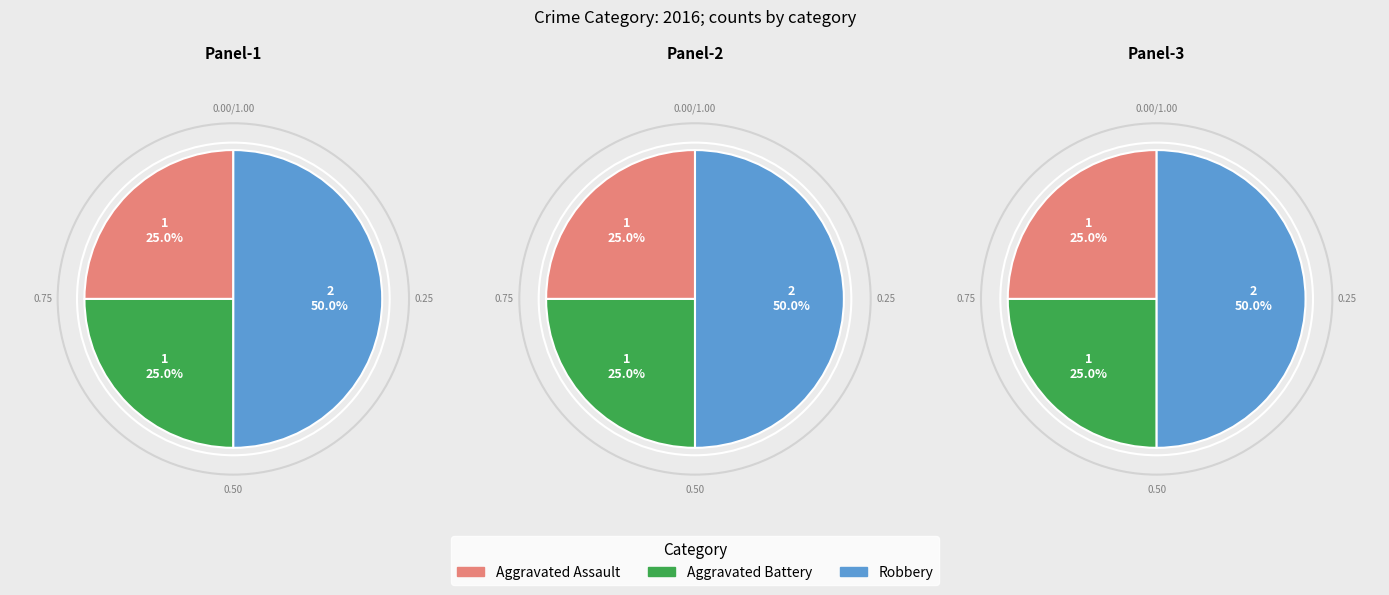

What portion of the pie excludes Aggravated Battery?

75.0%